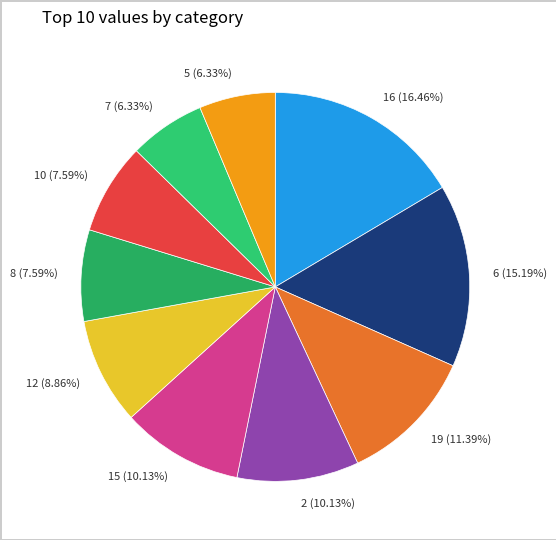

Is the sum of 10 and 16 greater than half?

No